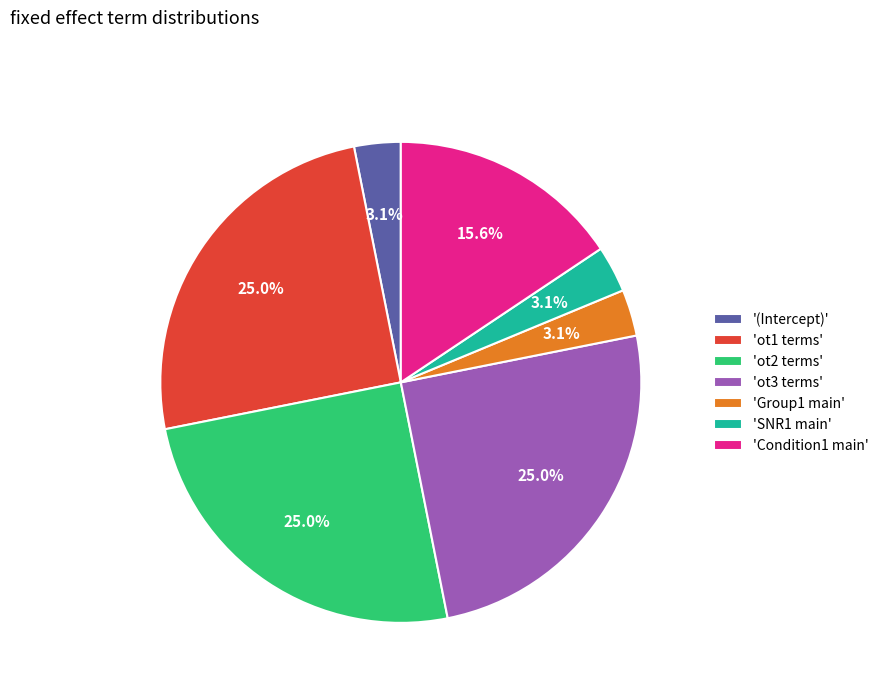

Does 'SNR1 main' account for over 50% of the chart?

No